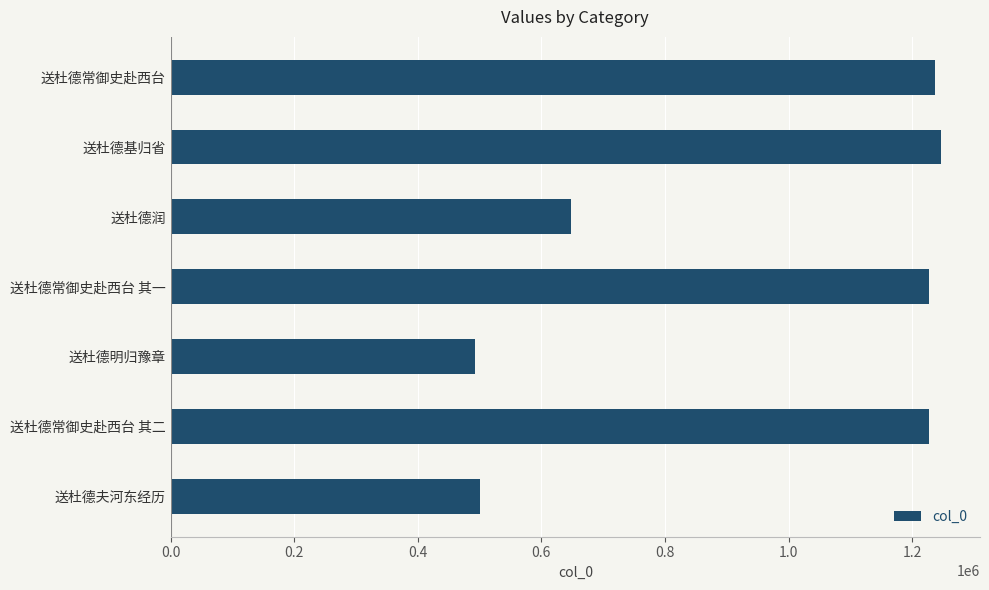

True or false: the data shows 287651 at 送杜德明归豫章.

False